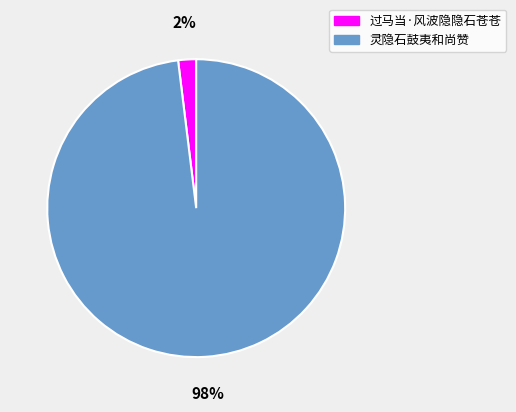

Rank the categories by value from lowest to highest.

过马当·风波隐隐石苍苍, 灵隐石鼓夷和尚赞